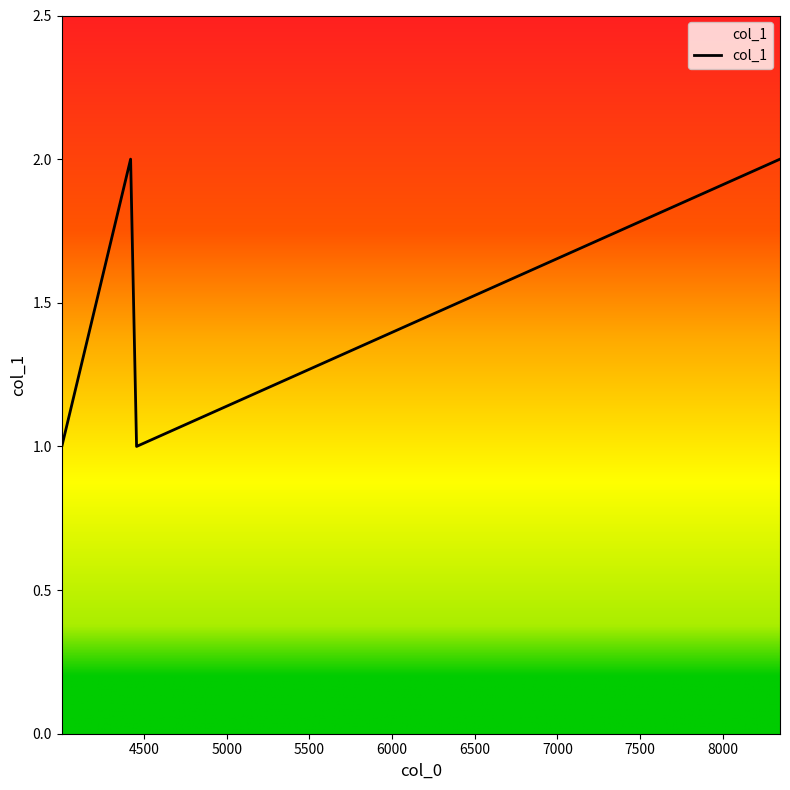

Count the number of categories in the chart.

5